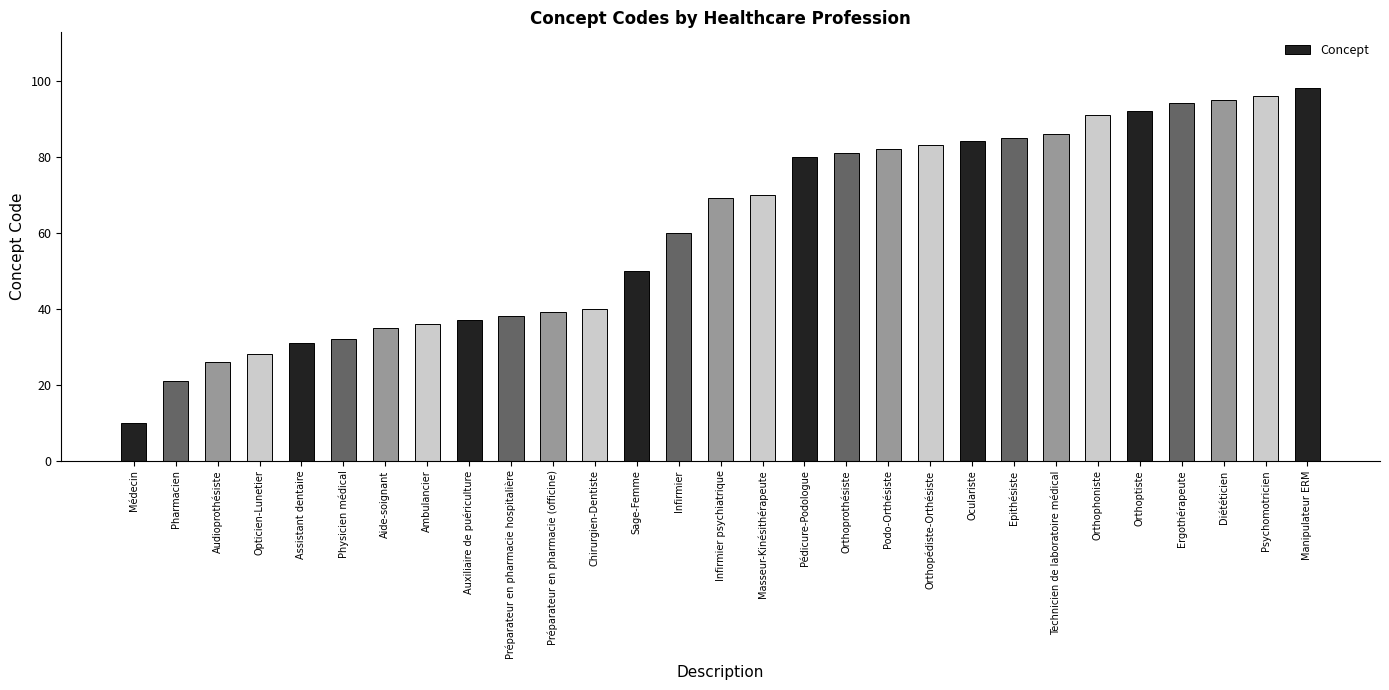

What is the change in value from Sage-Femme to Orthopédiste-Orthésiste?

+33